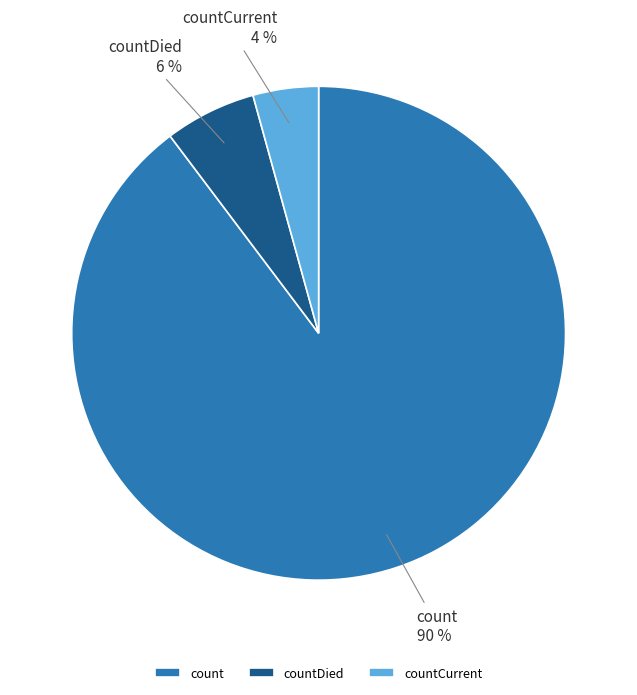

Which slice is the largest?

count